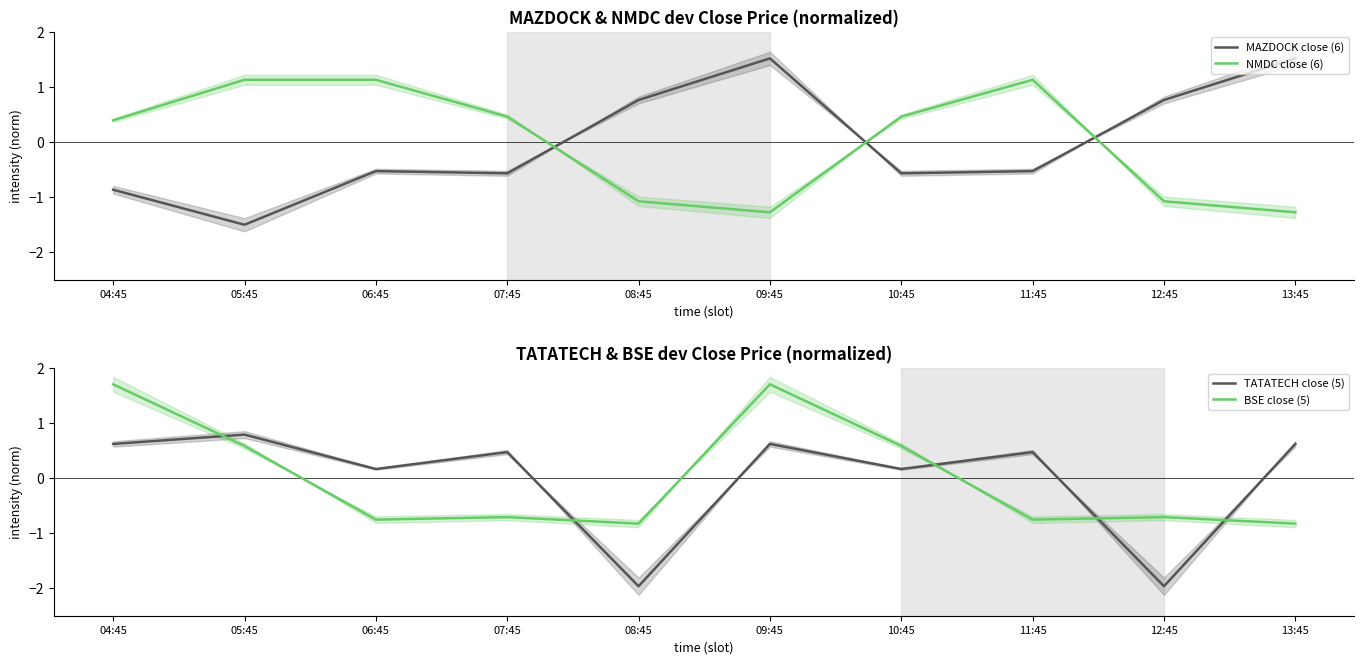

What position from the left is 13:45?

10